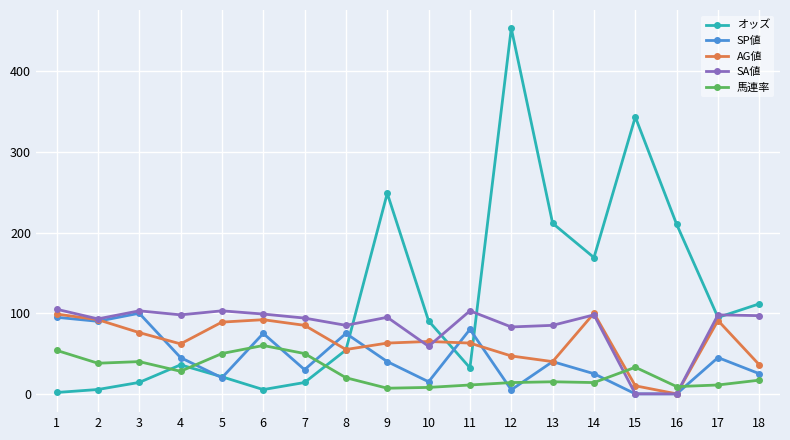

List the series in order of their overall mean, lowest first.

馬連率, SP値, AG値, SA値, オッズ